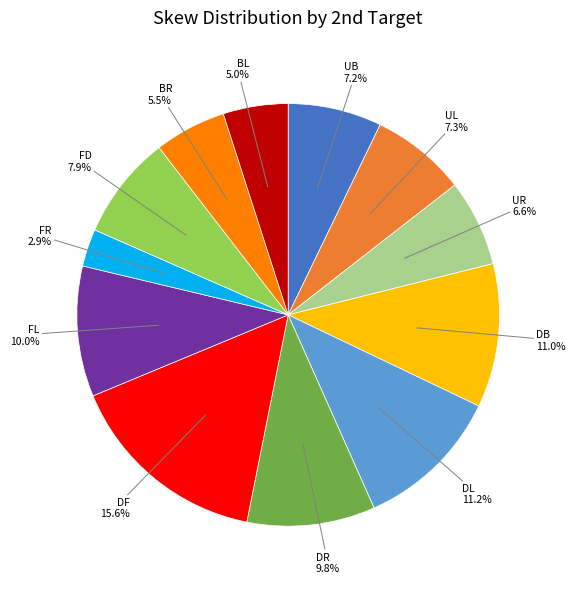

How many segments does this pie chart have?

12